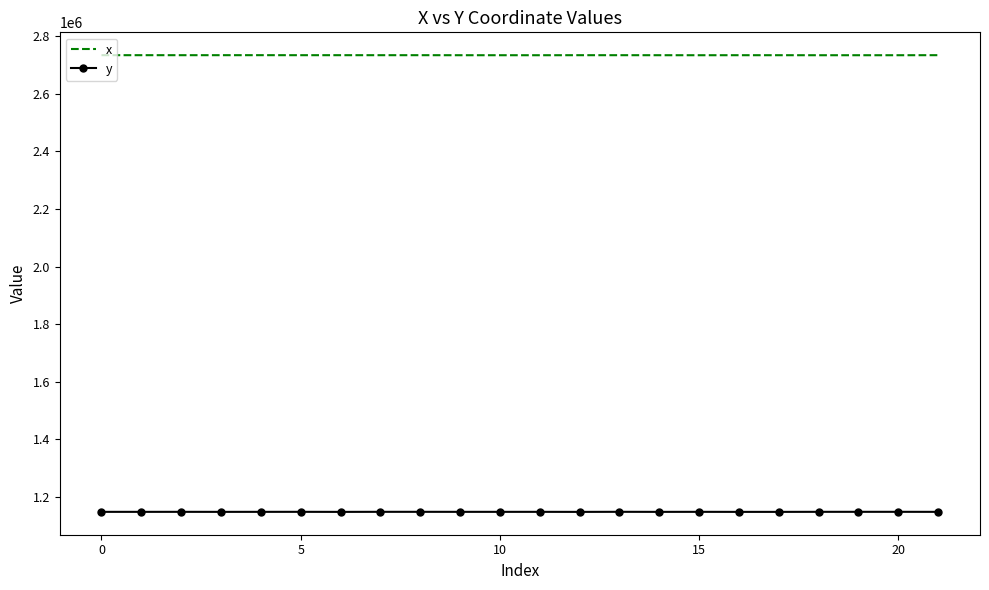

Which series has the largest total across all categories?

x